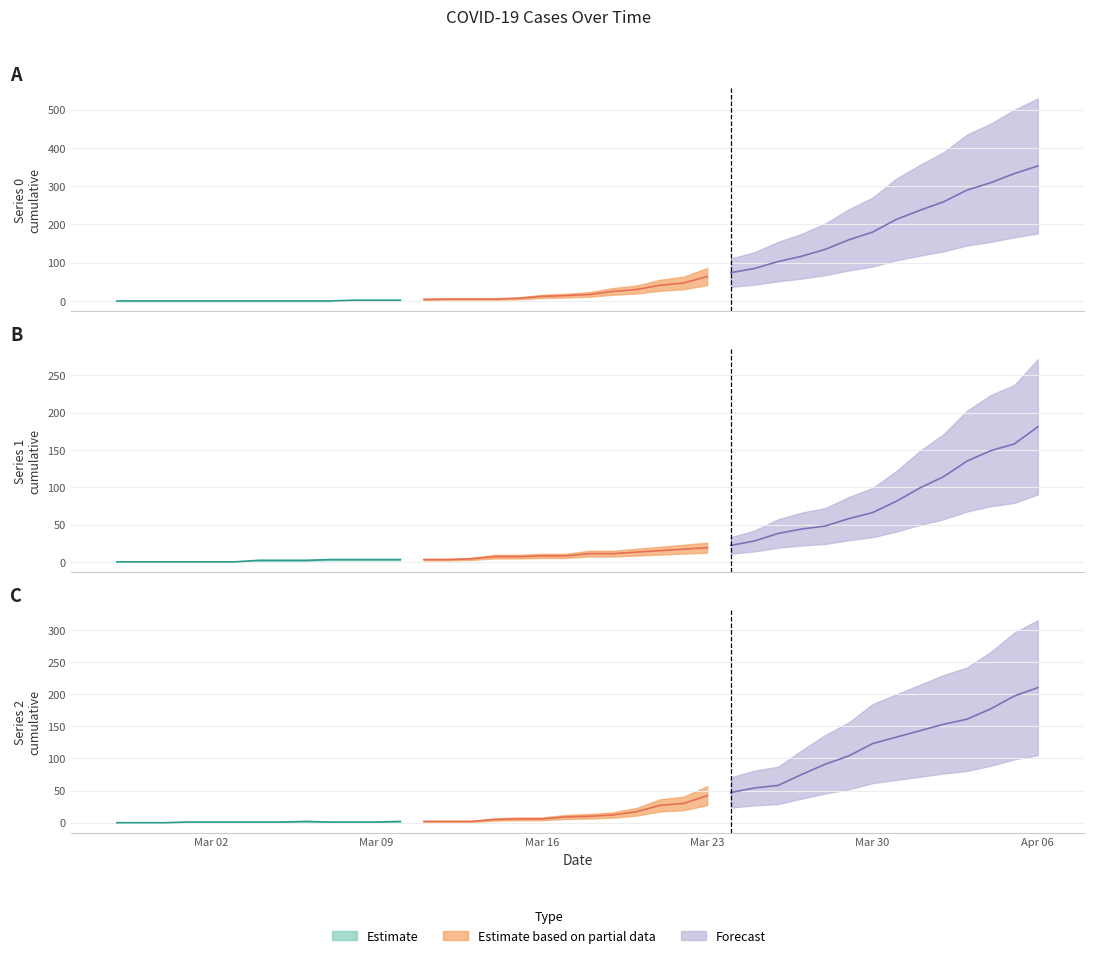

How many lines are shown in the chart?

3